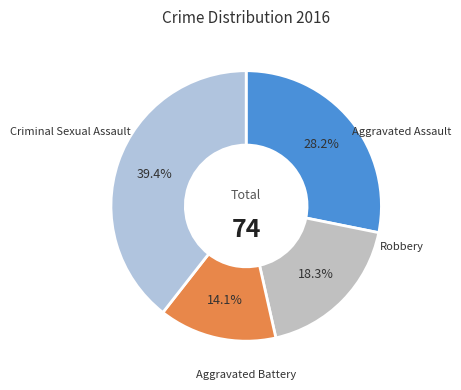

How many slices are in this pie chart?

4